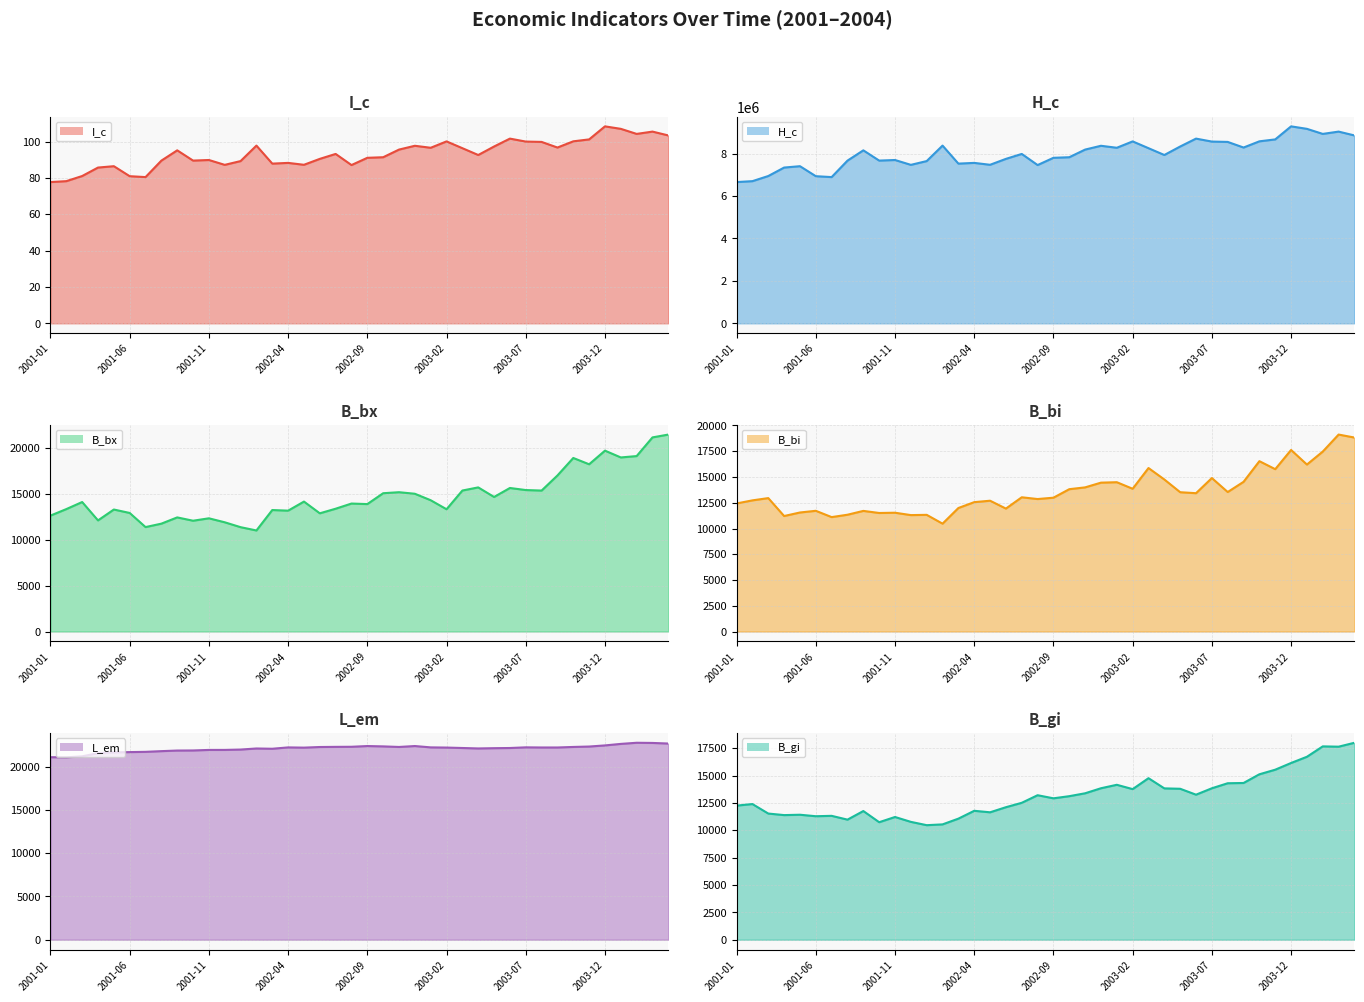

True or false: I_c (line) has more than 0 interior local peaks.

True